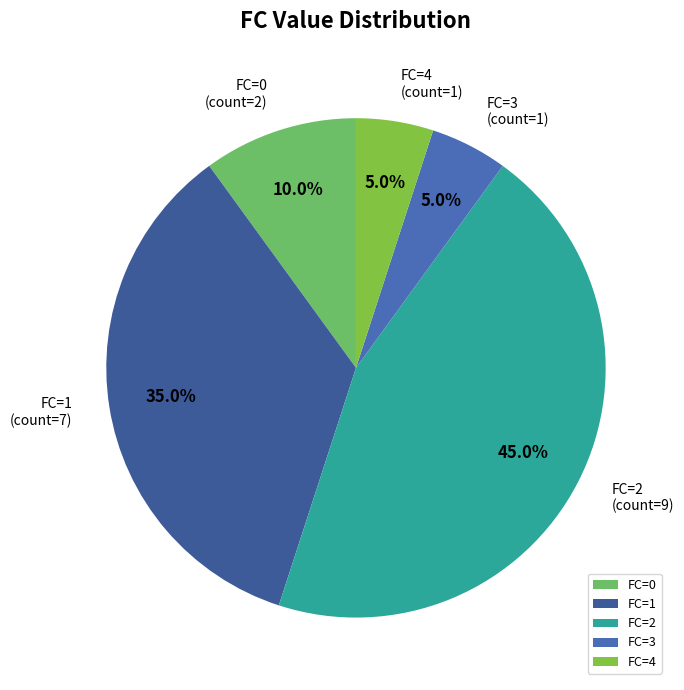

To the nearest percent, what percentage of the pie is FC=2?

45%